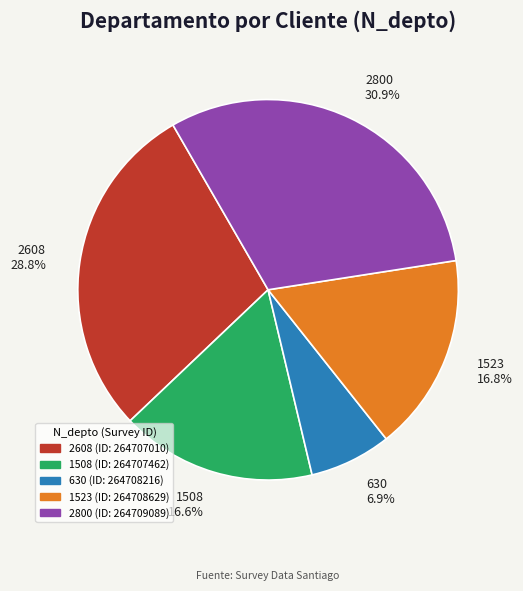

Which slice is the largest?

2800